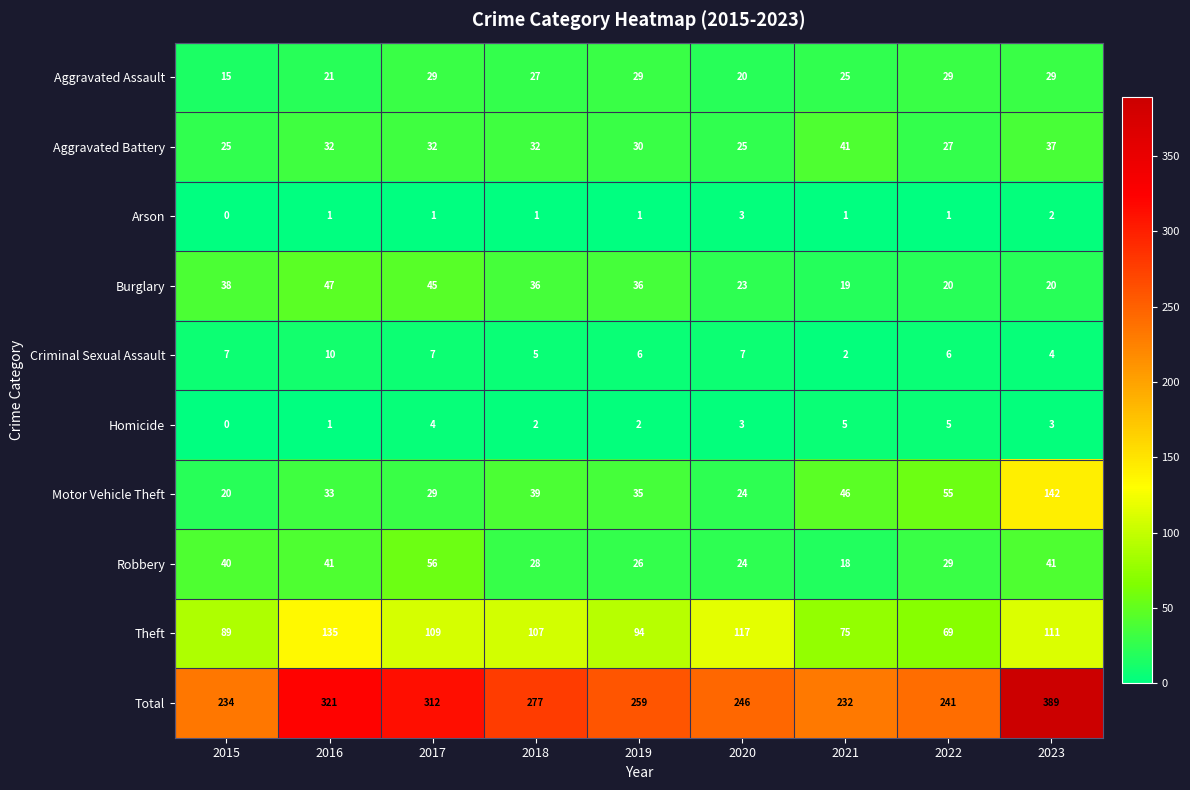

The value of Theft at 2018 is 107. True or false?

True